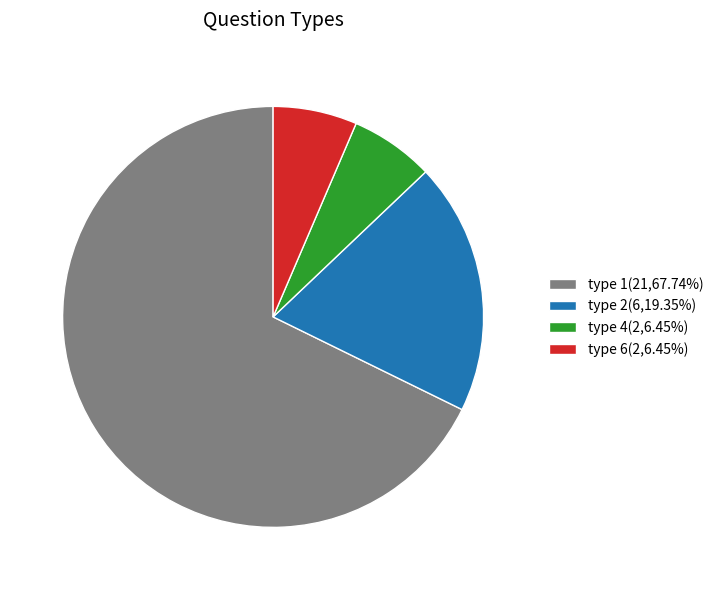

What is the ratio of the value at type 2 to the value at type 4?

3.0